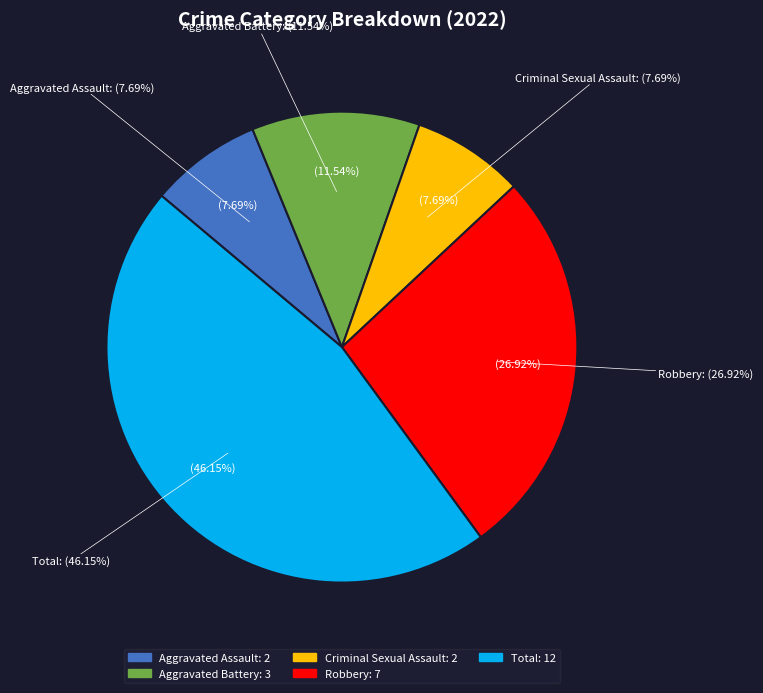

What is the smallest slice in the pie chart?

Aggravated Assault